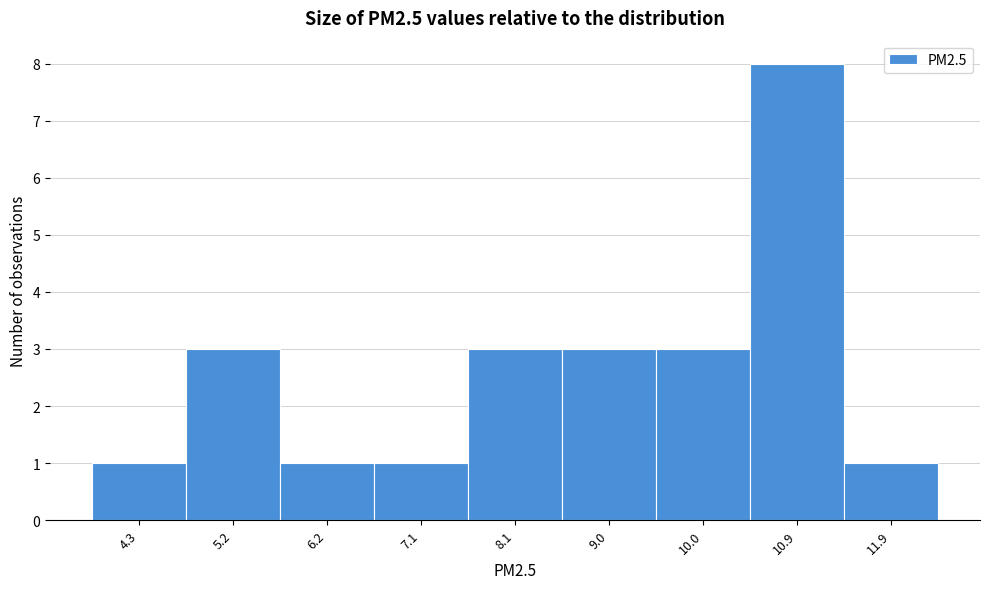

Reading left to right, what are all the values shown in this chart?

4.3=1	5.2=3	6.2=1	7.1=1	8.1=3	9.0=3	10.0=3	10.9=8	11.9=1